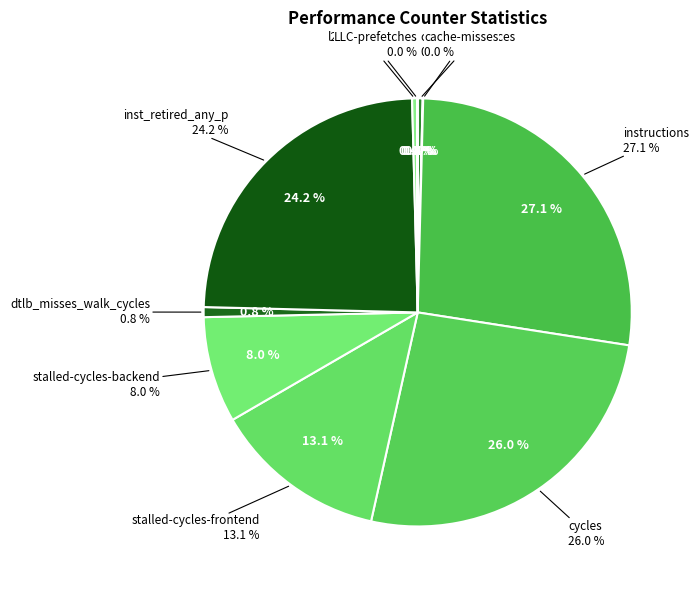

To the nearest percent, what is the average slice percentage?

10%